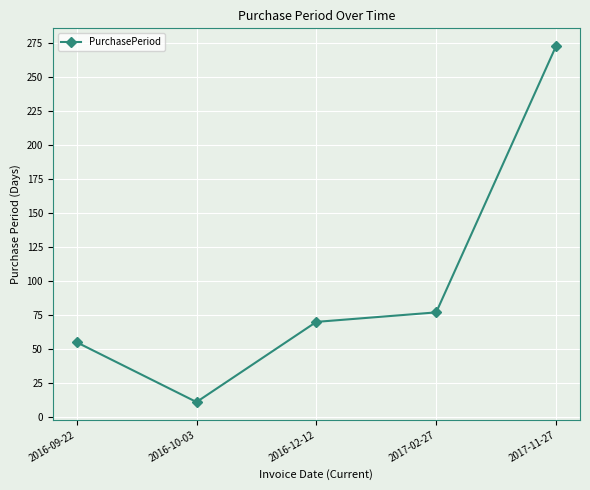

What is the change in value from 2016-09-22 to 2016-10-03?

-44